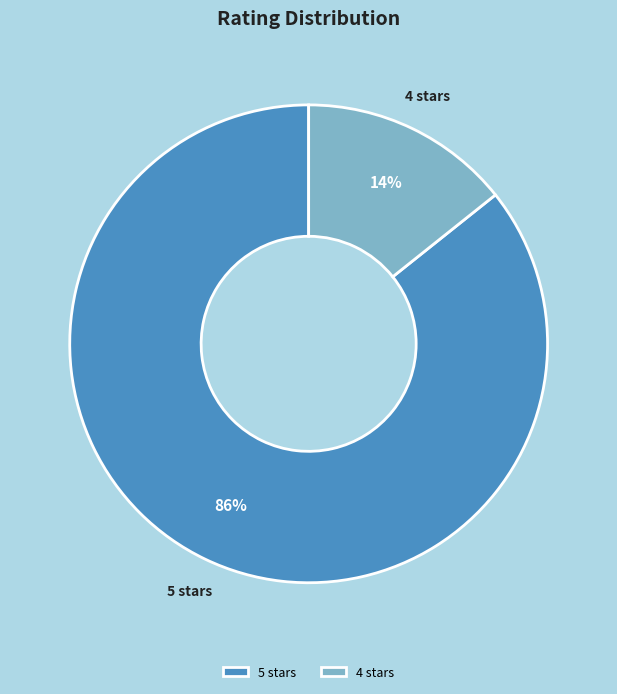

To the nearest percent, what is the average slice percentage?

50%